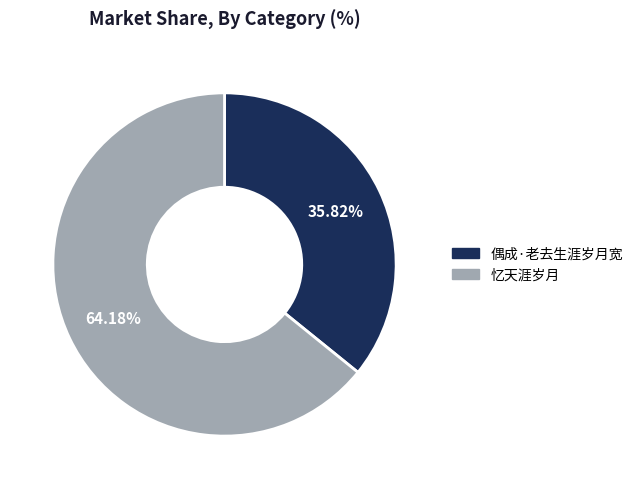

How many segments does this pie chart have?

2